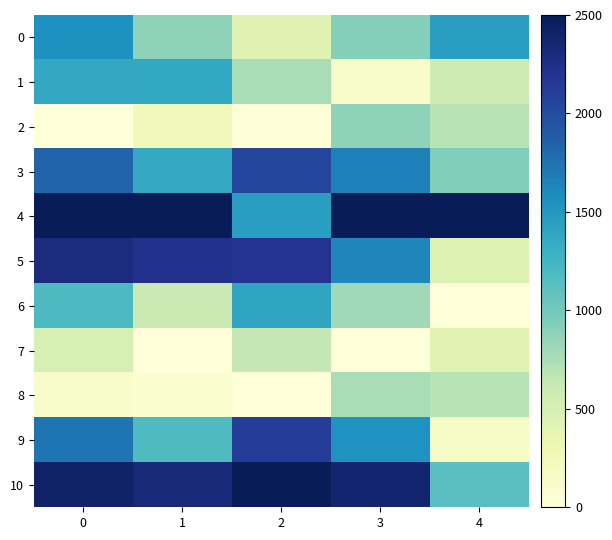

Which has a higher value, 4 or 1?

4